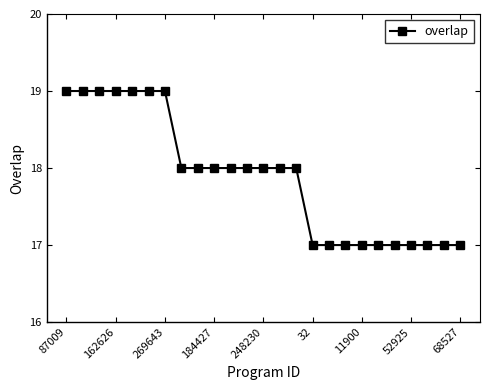

How many series are shown in this chart?

1